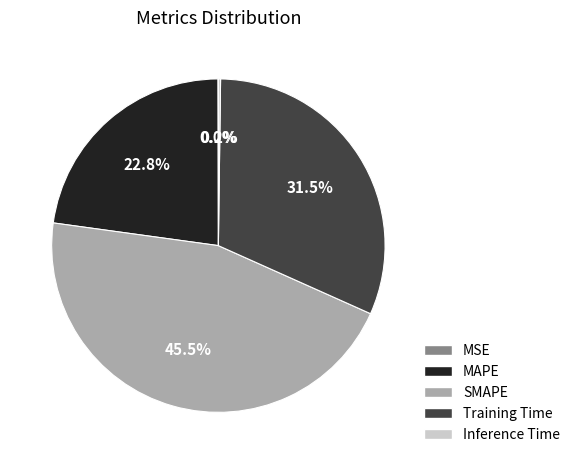

Does MAPE account for over 50% of the chart?

No